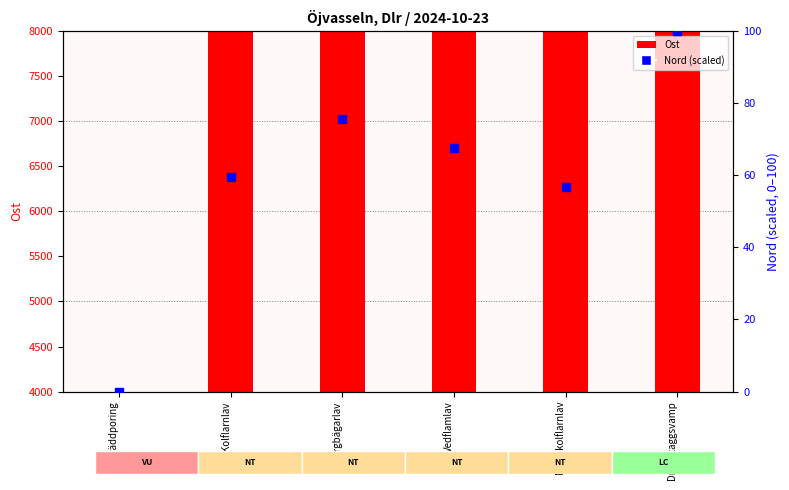

Which series contains the lowest Y value?

Ost